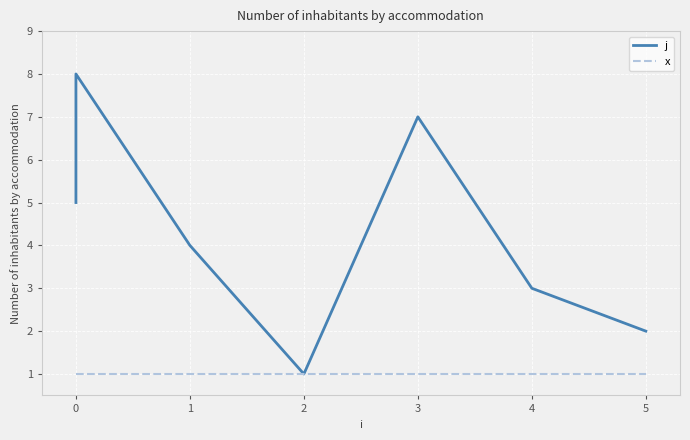

What is the maximum value shown in the chart?

8